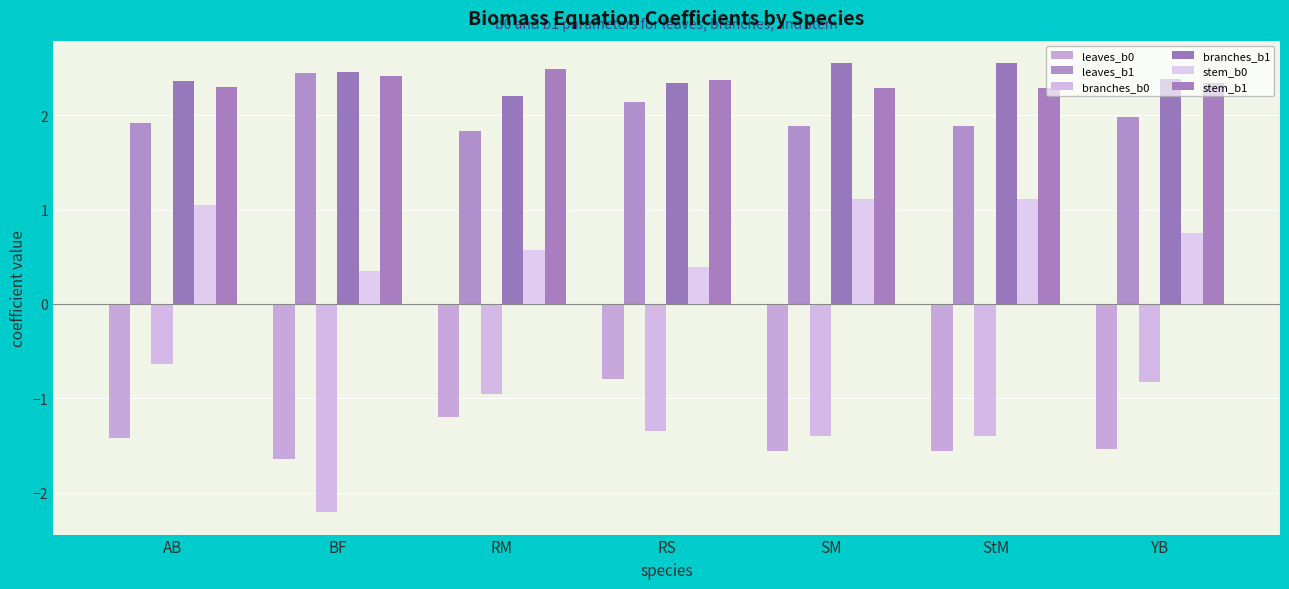

What are all the series names shown in the legend?

leaves_b0, leaves_b1, branches_b0, branches_b1, stem_b0, stem_b1